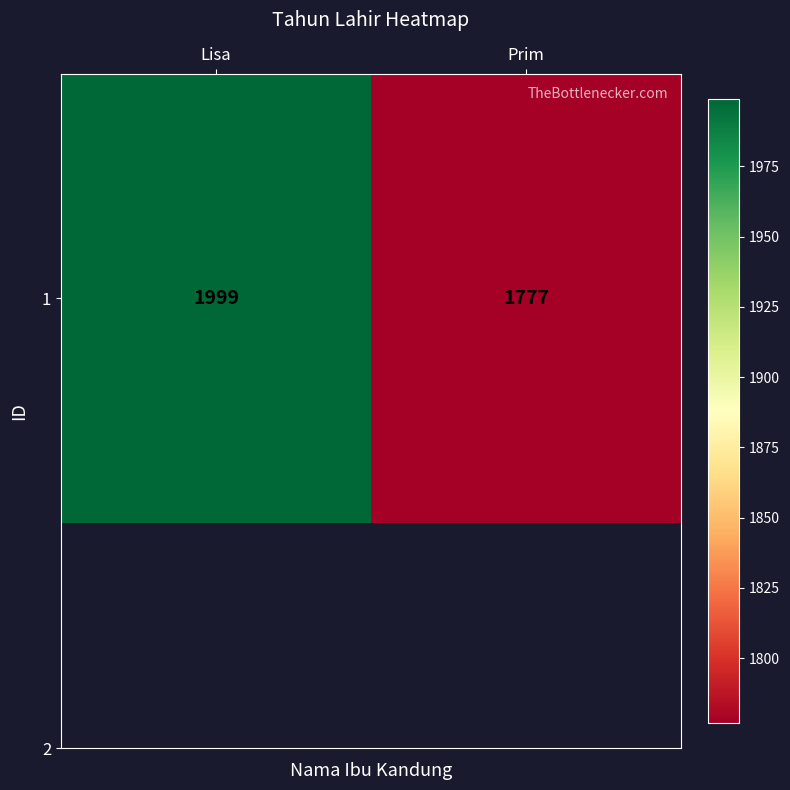

List the labels in order of value, smallest first.

Prim, Lisa